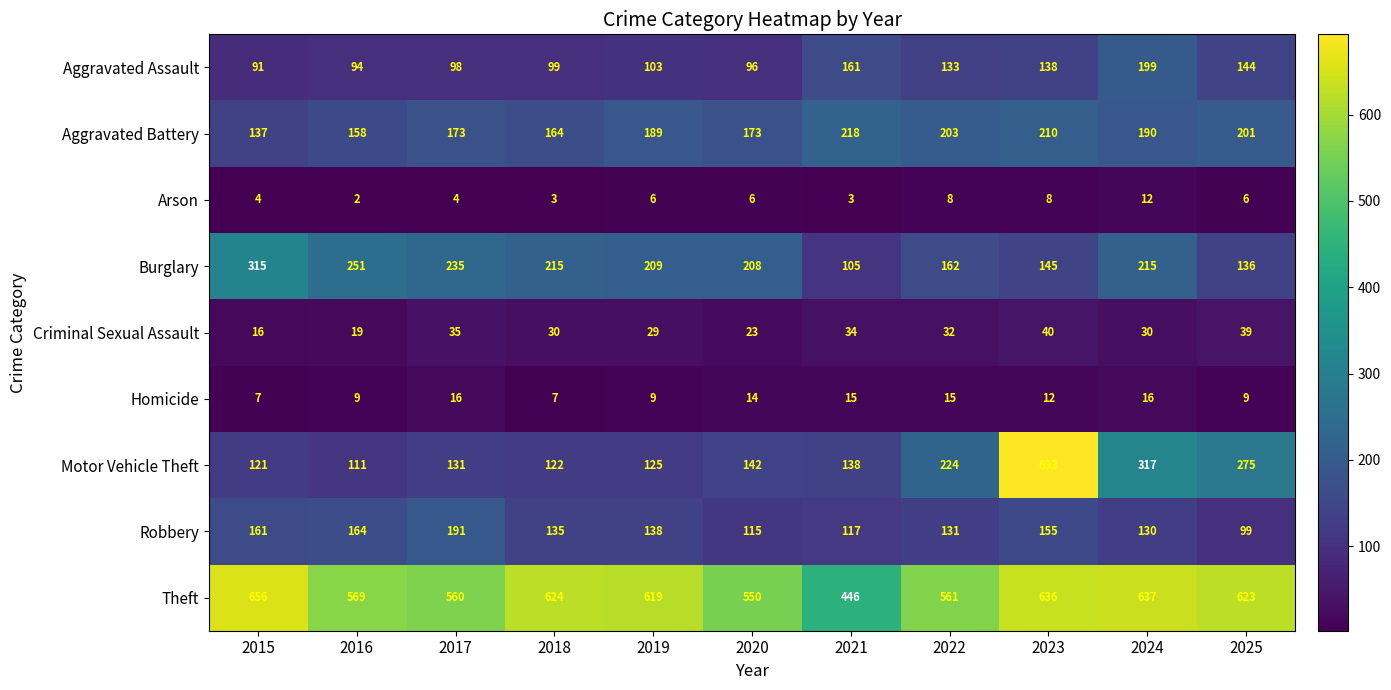

The value of Arson at 2020 is 8. True or false?

False